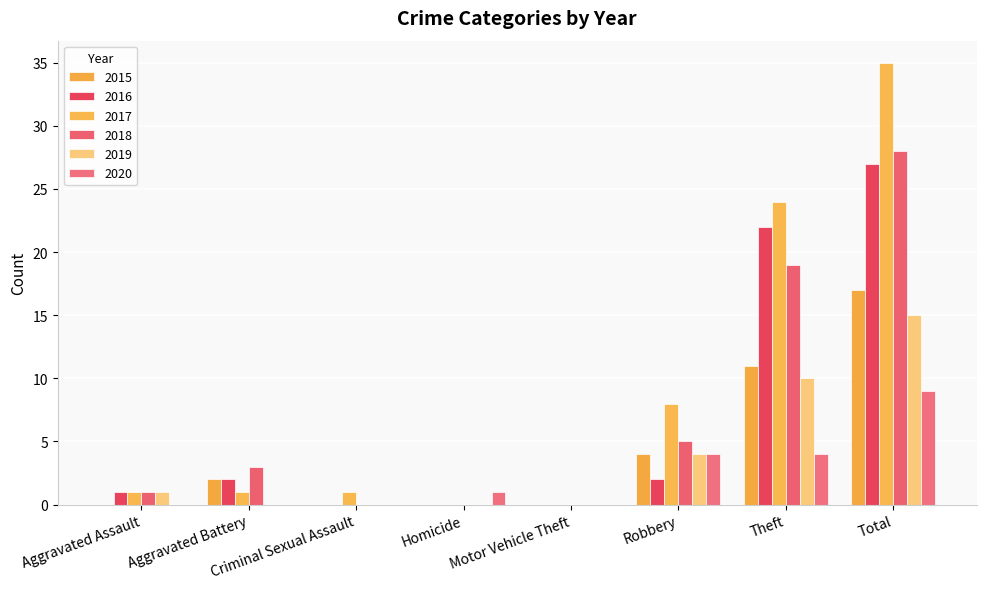

At which label is 2015 closest to 8?

Theft